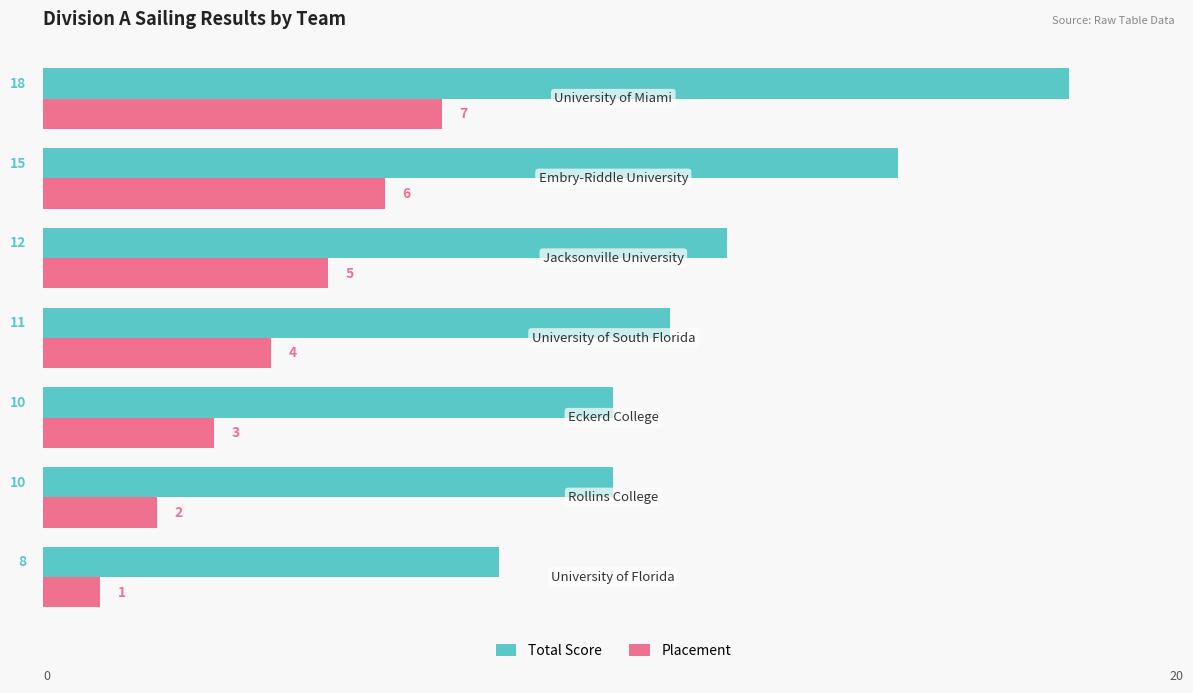

How many series are shown in this chart?

2